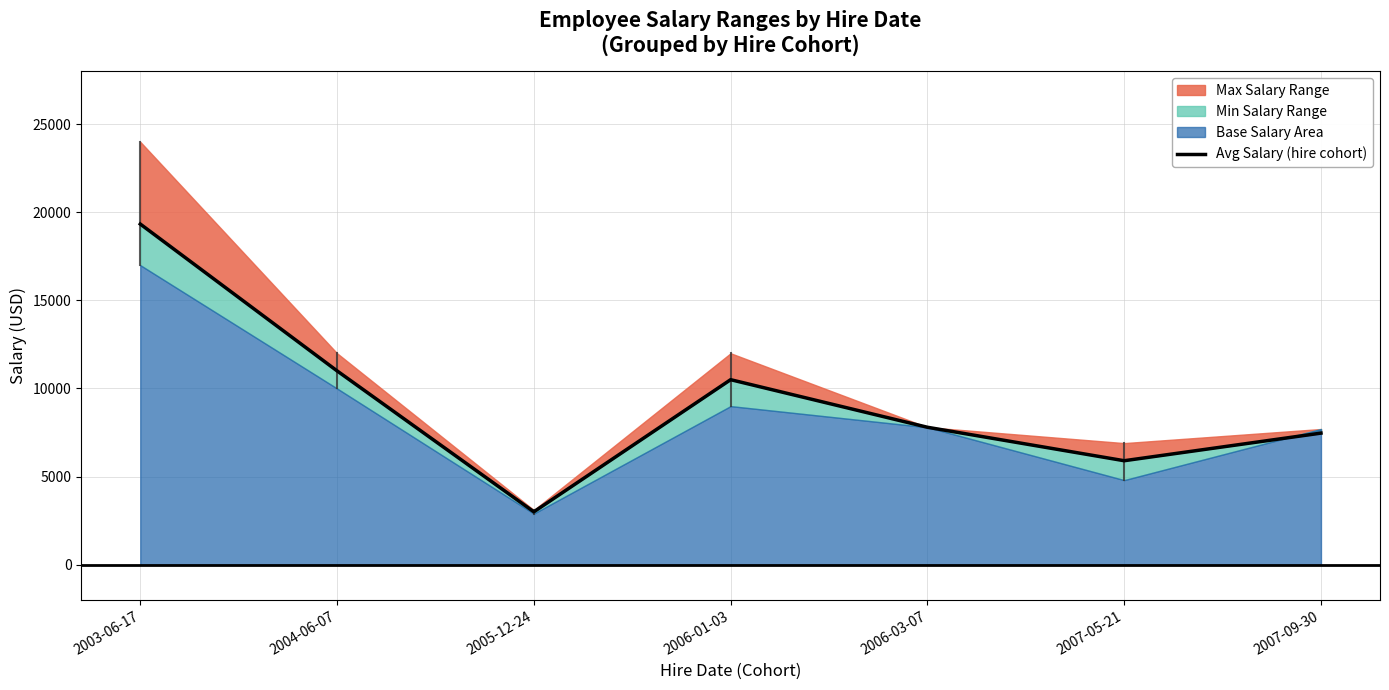

What is the ratio of the value at 2005-12-24 to the value at 2006-01-03?

0.3